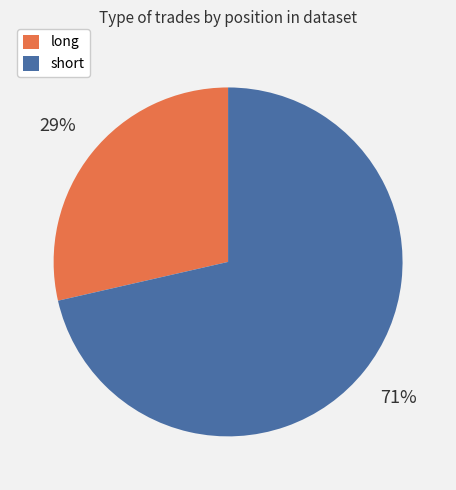

To the nearest percent, what portion does short represent?

71%